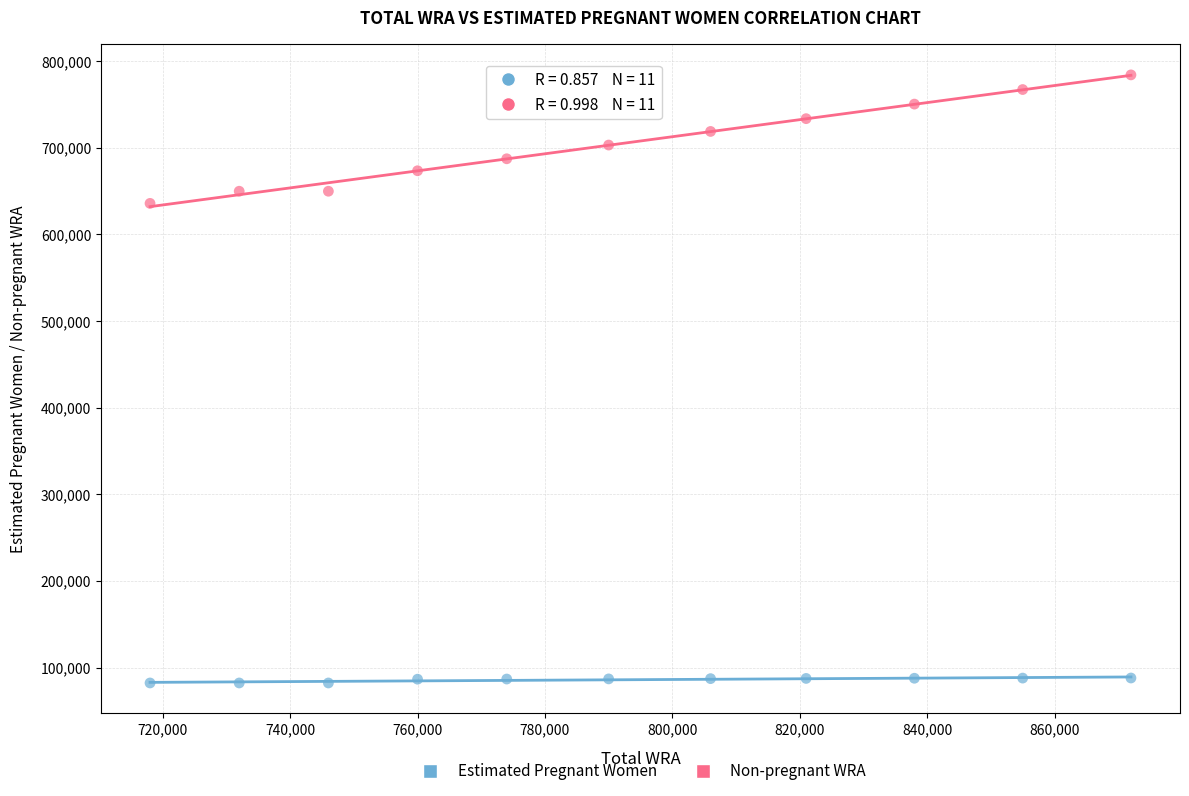

Which series has the widest spread of Y values?

Non-pregnant WRA